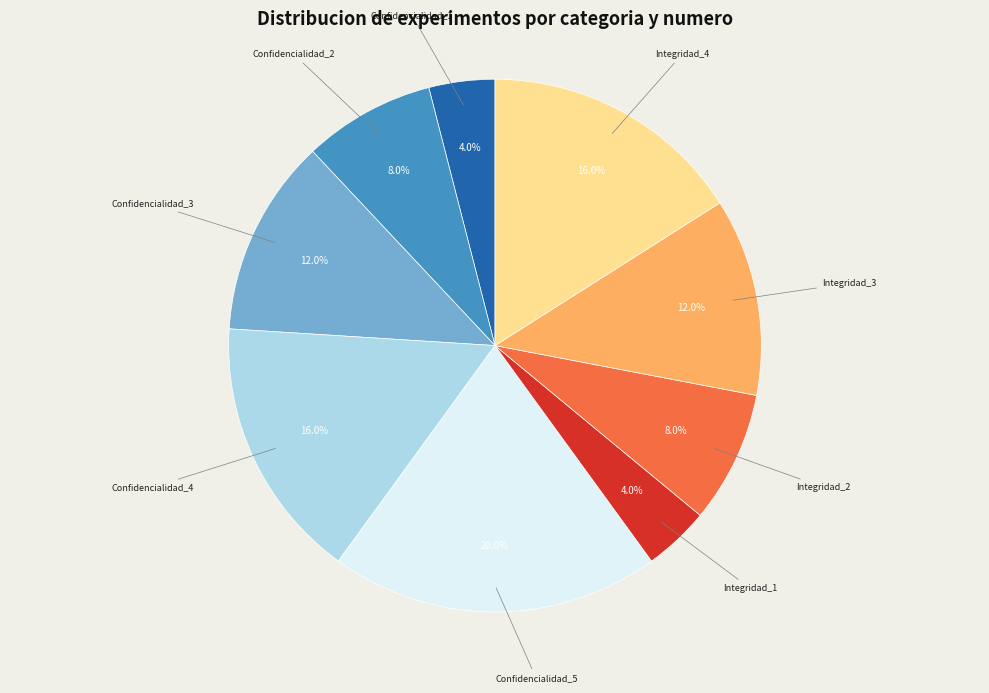

Is it true that Confidencialidad_4 is 16% of the pie?

True